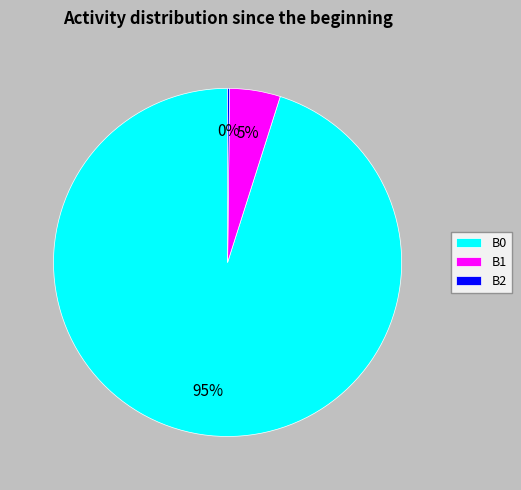

To the nearest percent, what portion does B1 represent?

5%